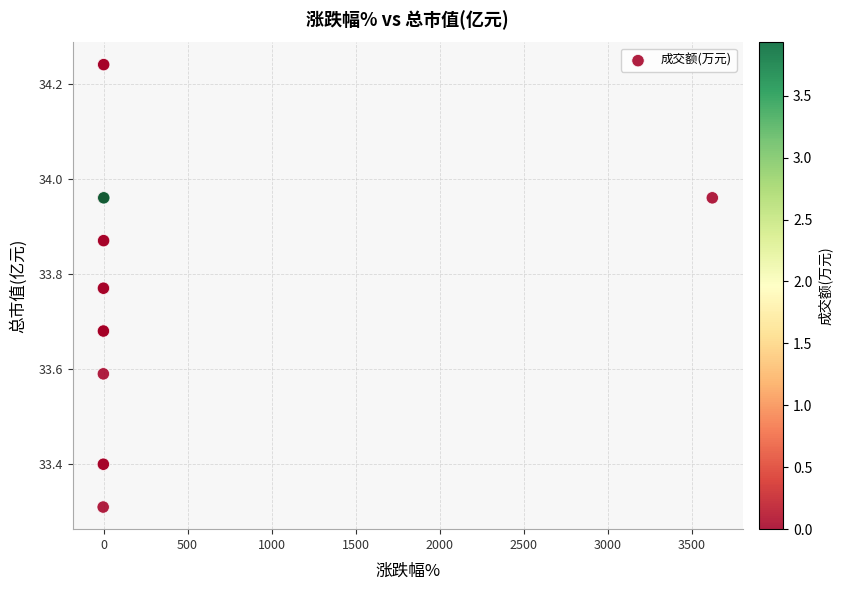

What Y value in the scatter plot is closest to 33?

33.3